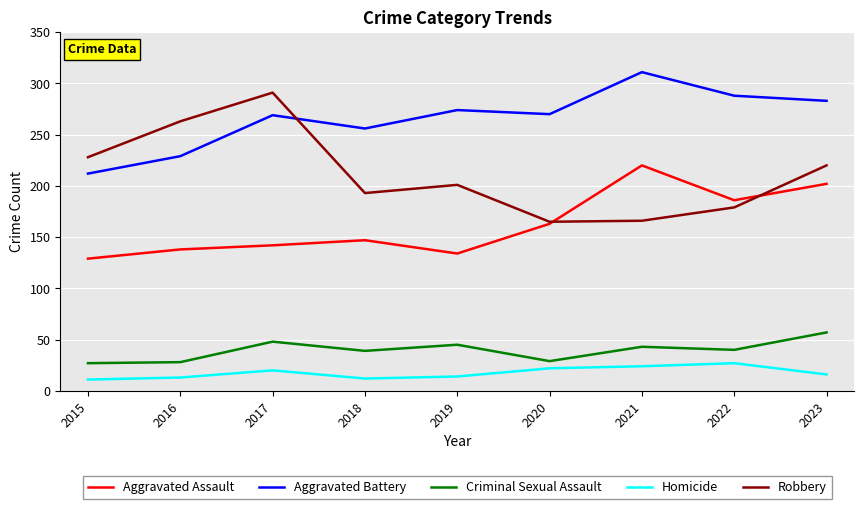

At which category does Criminal Sexual Assault reach its first local peak?

2017